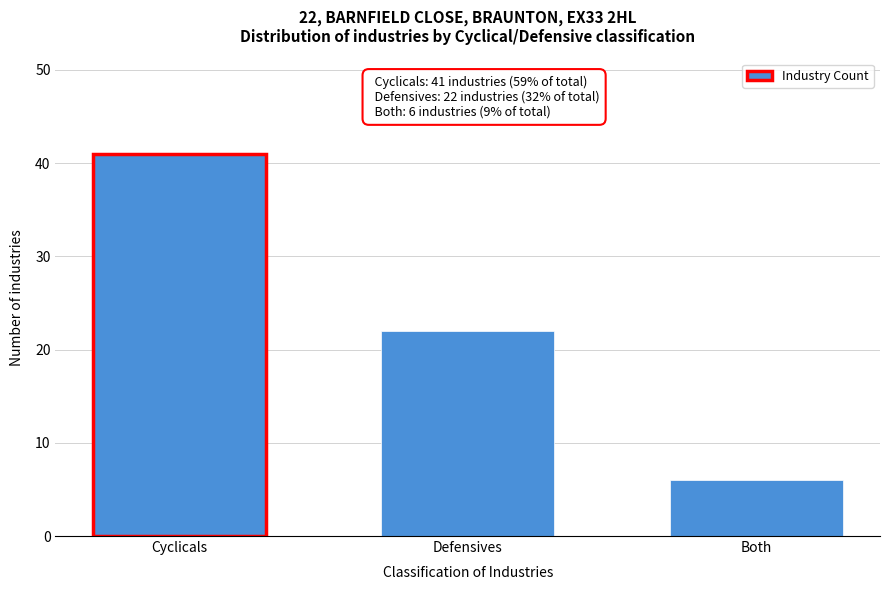

Reading left to right, what are all the values shown in this chart?

Cyclicals=41	Defensives=22	Both=6